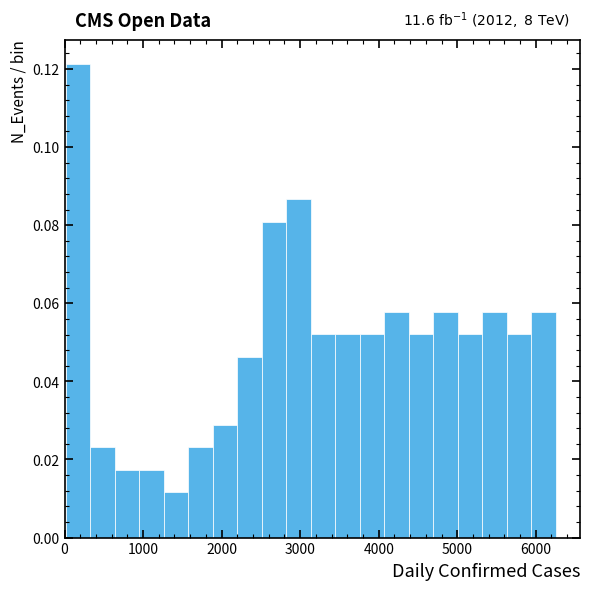

Around what value on the x-axis is the tallest bar? Give the approximate position of its centre, as read against the axis.

200